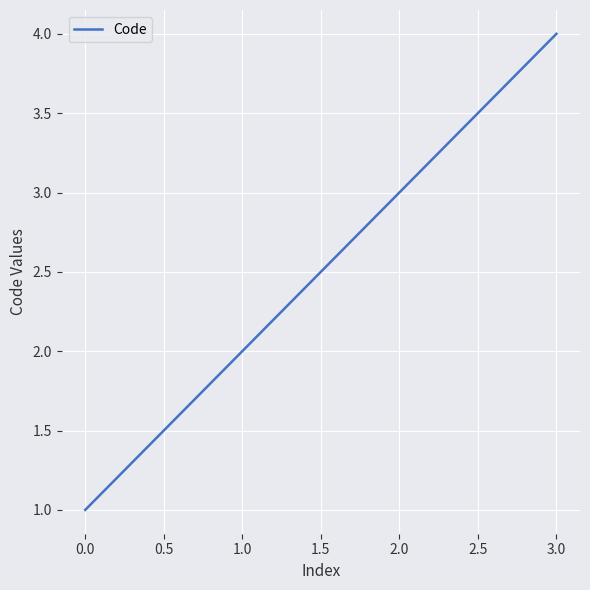

Which has a higher value, 1.0 or 2.0?

2.0